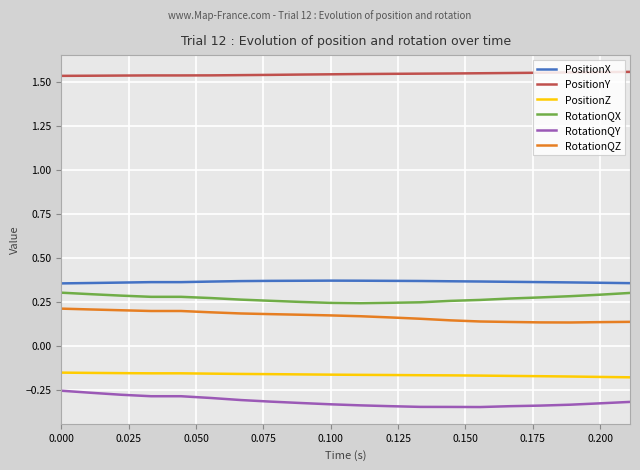

True or false: RotationQY and RotationQZ intersect in this chart.

False